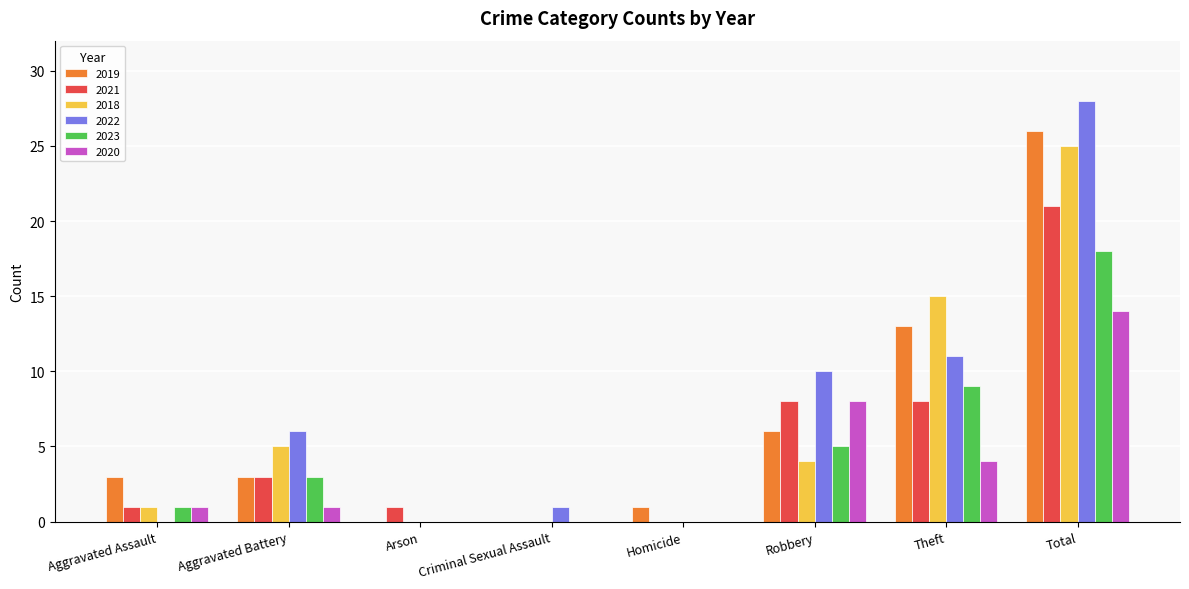

Which series changed the most between Criminal Sexual Assault and Robbery?

2022